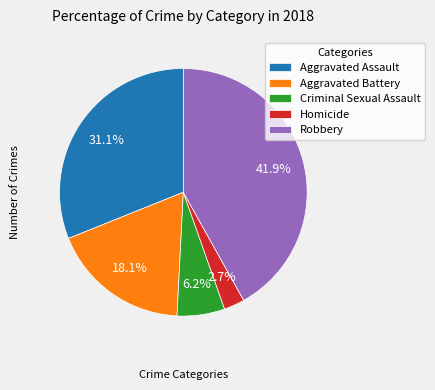

Is there any slice that represents more than half of the pie?

No